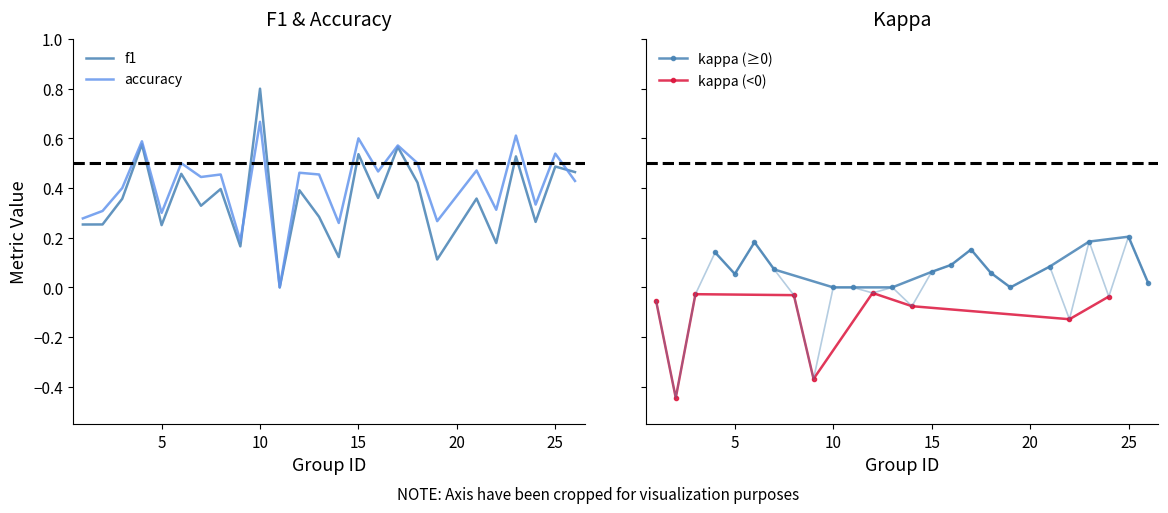

What is the total value across all series at 12?

0.8